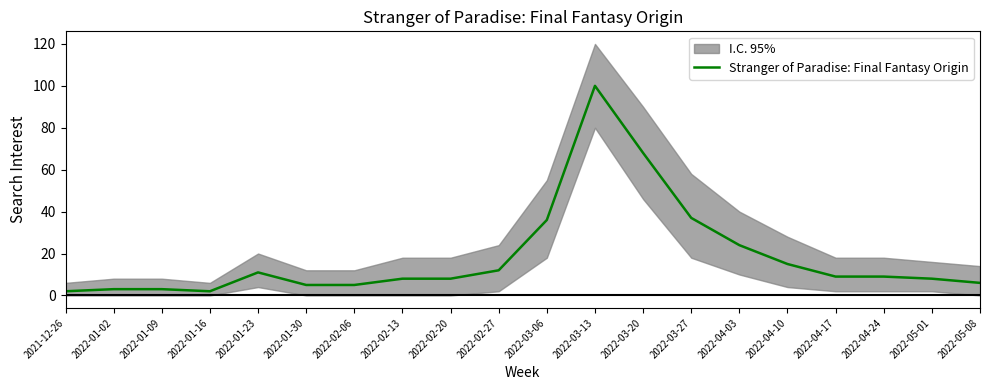

At which category does the data reach its first local peak?

2022-01-23